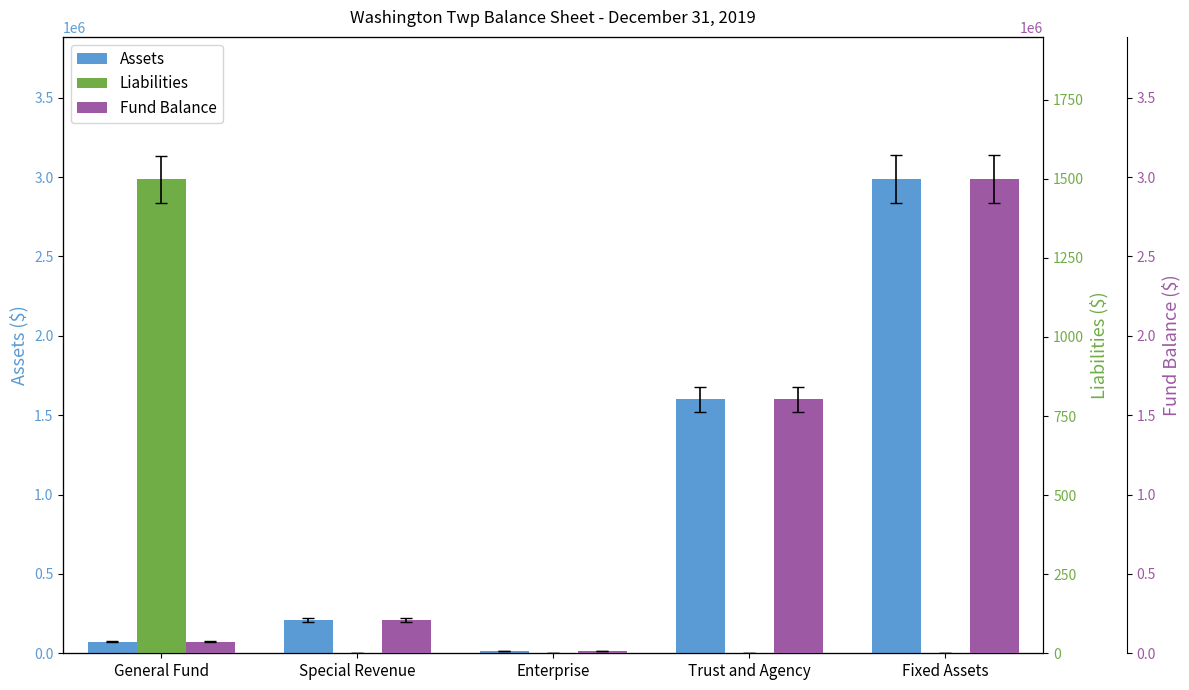

Reading left to right, list all the values displayed in this chart.

Assets: General Fund=73341	Special Revenue=210263	Enterprise=12204	Trust and Agency=1599318	Fixed Assets=2987369
Liabilities: General Fund=1498	Special Revenue=0	Enterprise=0	Trust and Agency=0	Fixed Assets=0
Fund Balance: General Fund=71843	Special Revenue=210263	Enterprise=12204	Trust and Agency=1599318	Fixed Assets=2987369